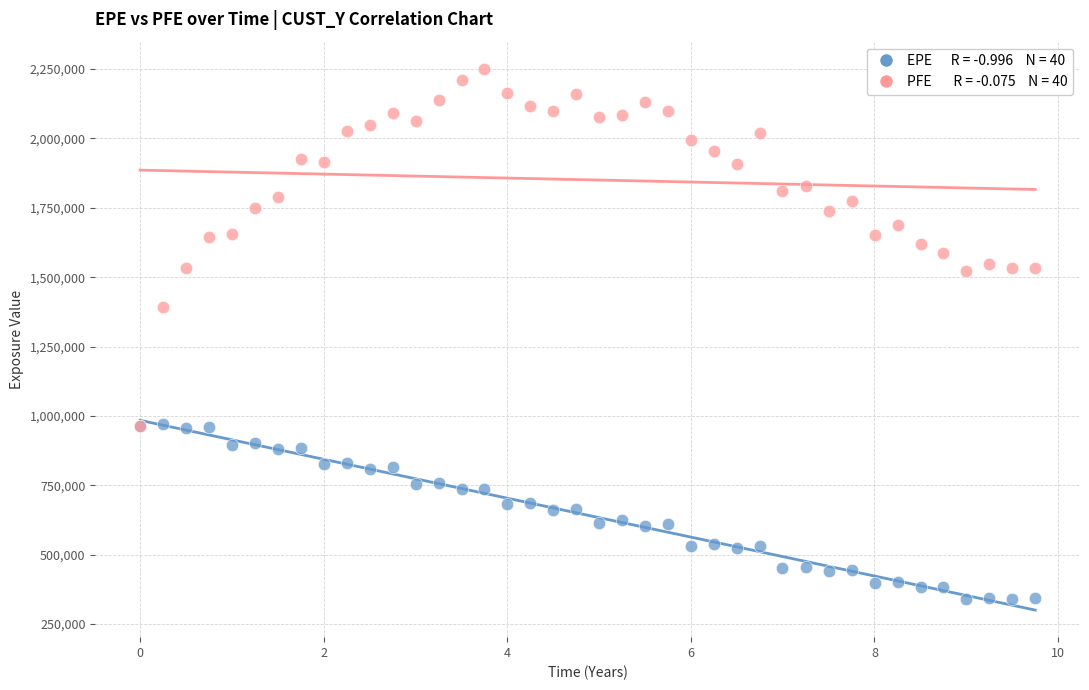

Across all series, what Y value is closest to 1296125?

1392586.1